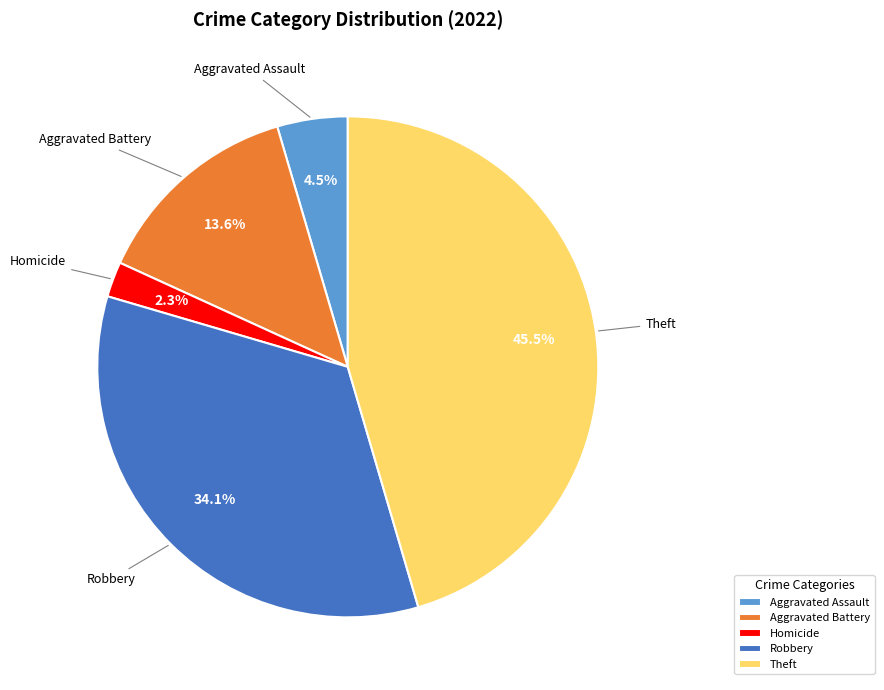

The Robbery slice represents 34% of the pie. True or false?

True